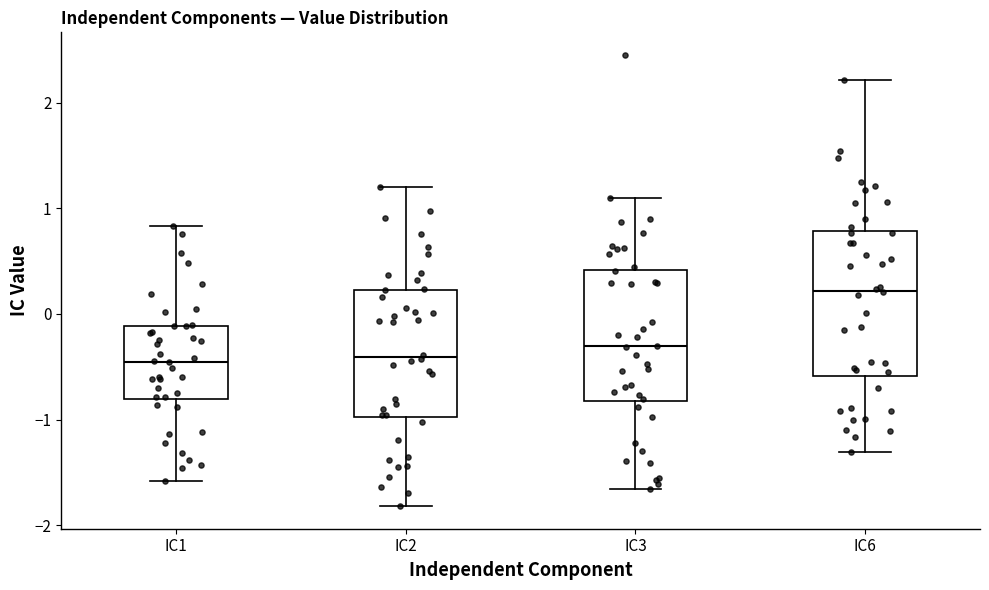

Which box has the highest median line?

IC6